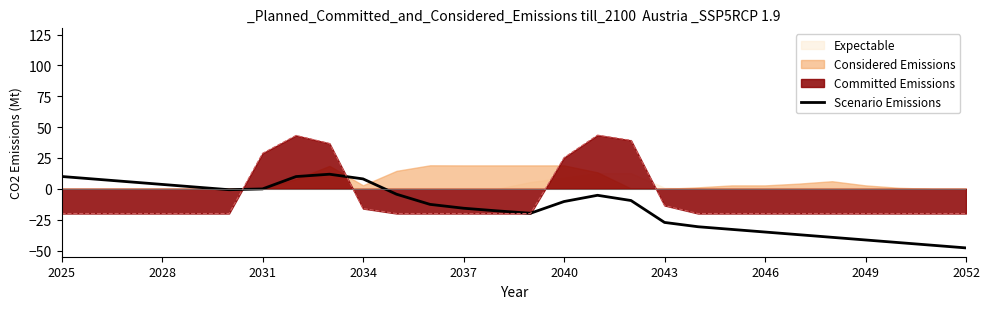

Is it true that Scenario Emissions equals -15.7 at 2037?

True